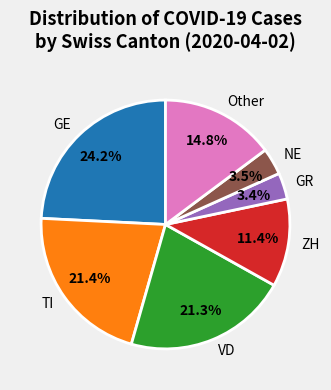

To the nearest percent, what portion does ZH represent?

11%